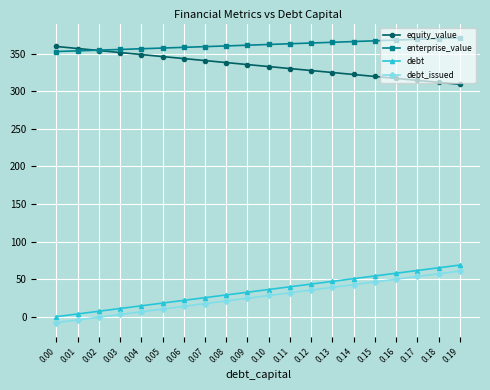

What is the value of the debt point at the 16th from the left?

54.2